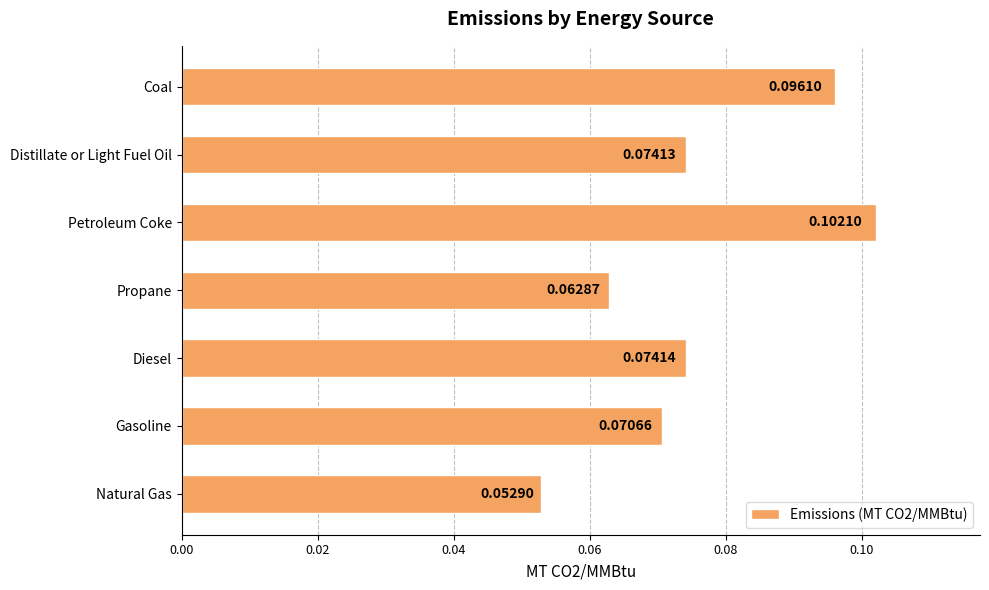

Rank the categories by value from lowest to highest.

Natural Gas, Propane, Gasoline, Distillate or Light Fuel Oil, Diesel, Coal, Petroleum Coke